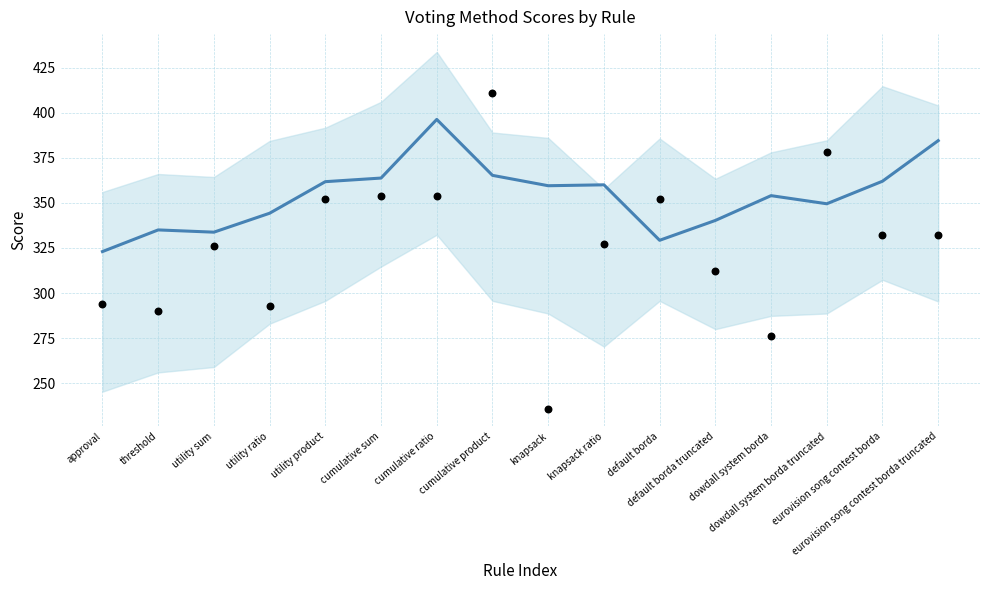

Which series contains the lowest Y value?

cumulative ratio